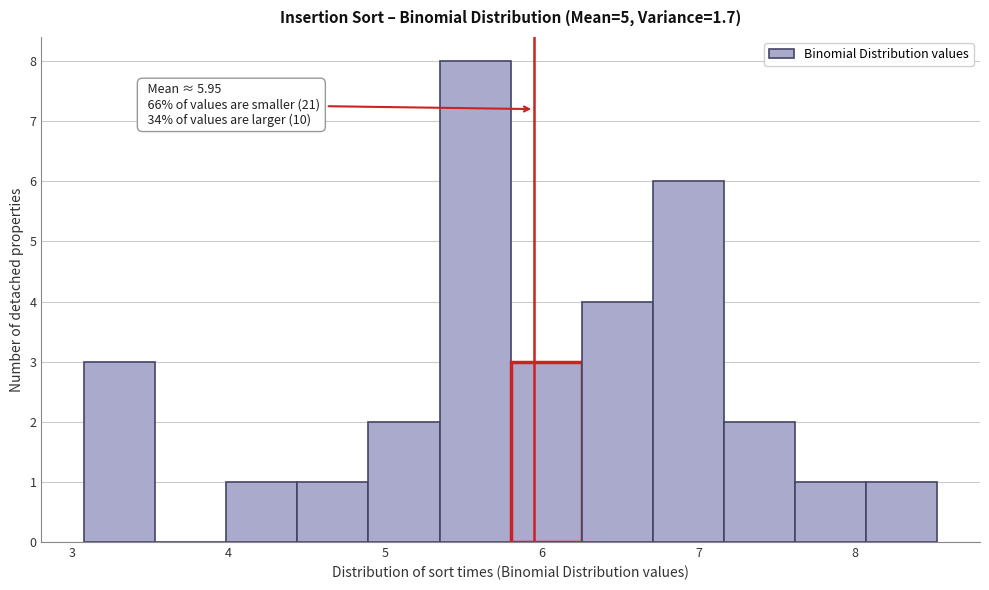

Which range on the x-axis has the tallest bar?

5.3 to 5.8